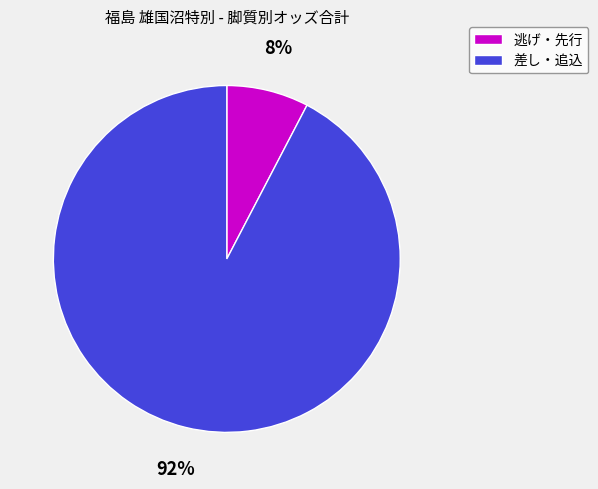

Which category has the smallest portion of the pie?

逃げ・先行